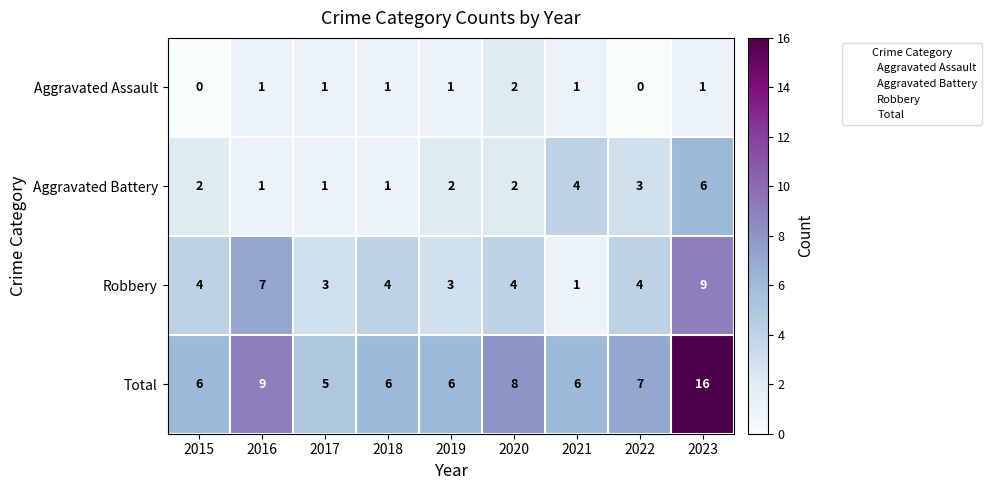

What is the difference between the highest and lowest values at 2022?

7